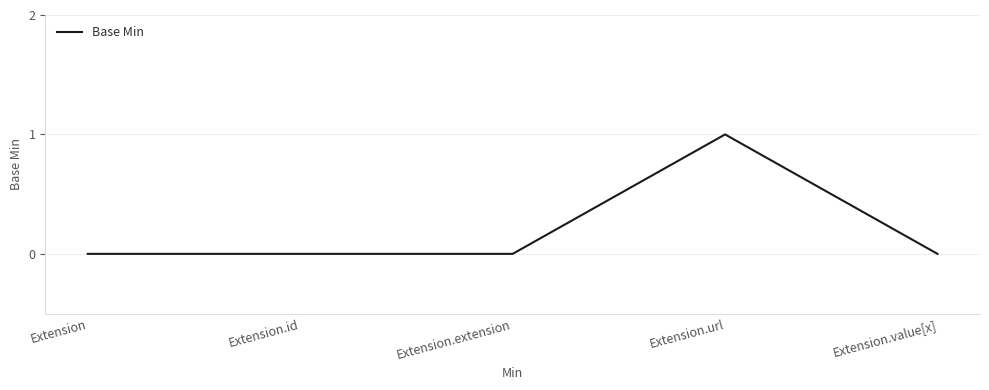

Which category has the highest value across all series?

Extension.url